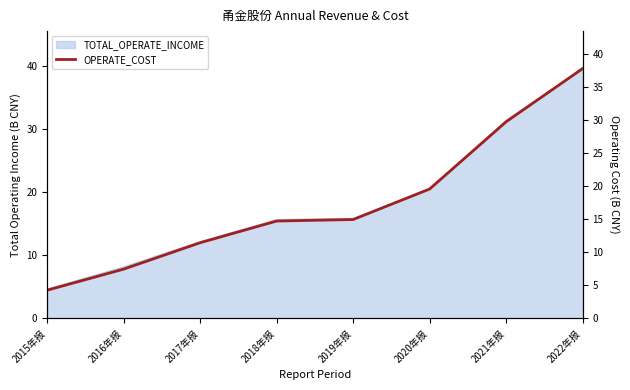

Between 2021年报 and 2022年报, which is larger?

2022年报